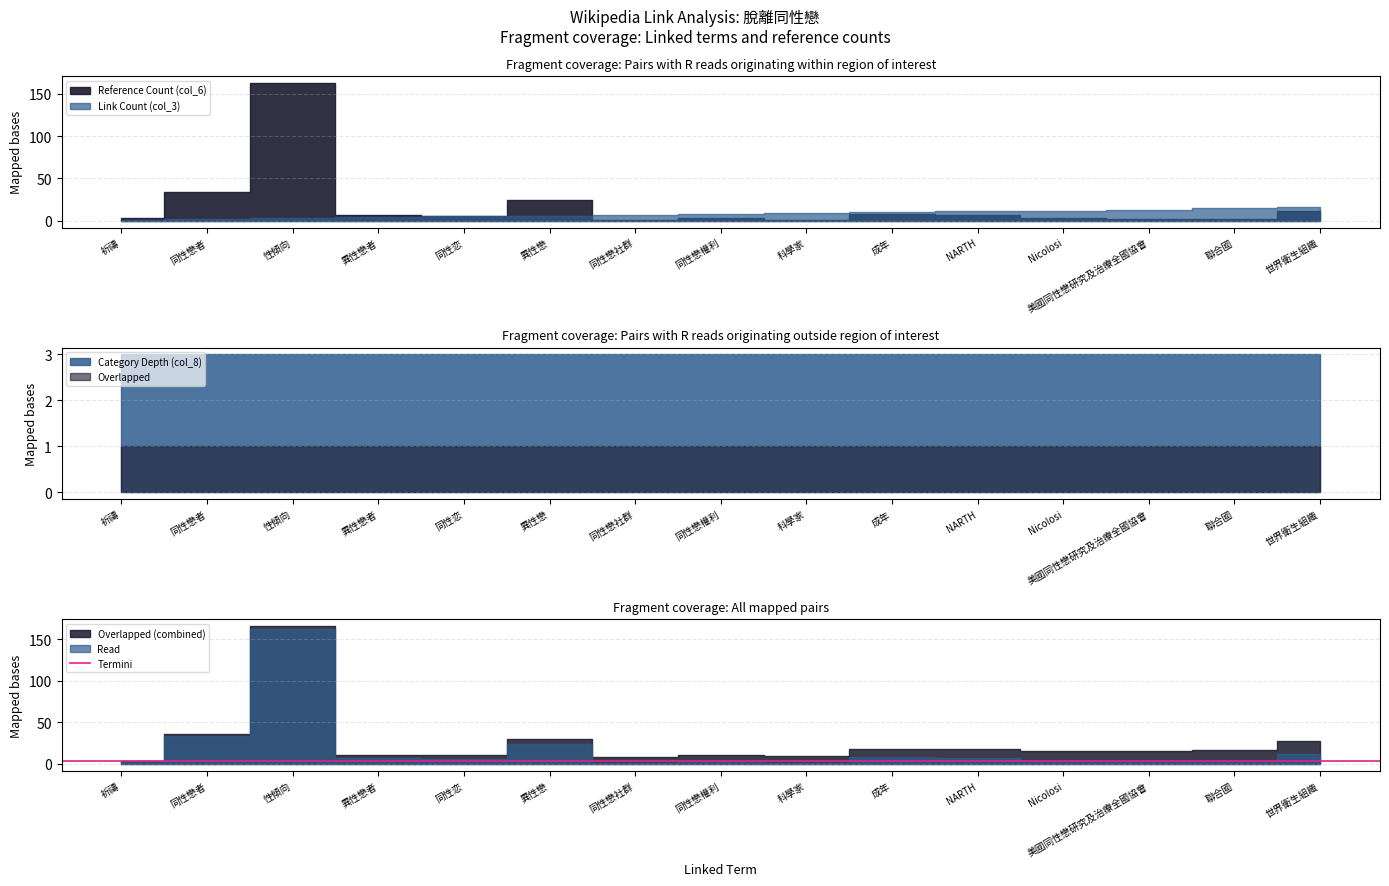

Which series has the largest range (max minus min)?

Reference Count (col_6)